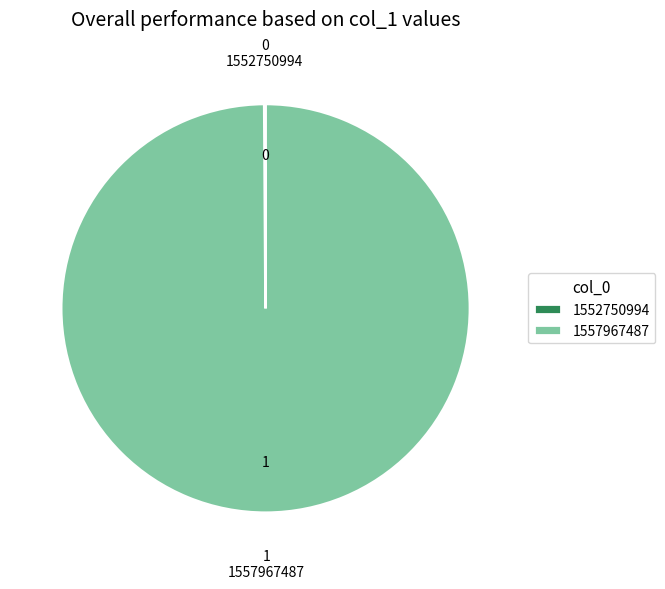

What is the largest slice in the pie chart?

1557967487